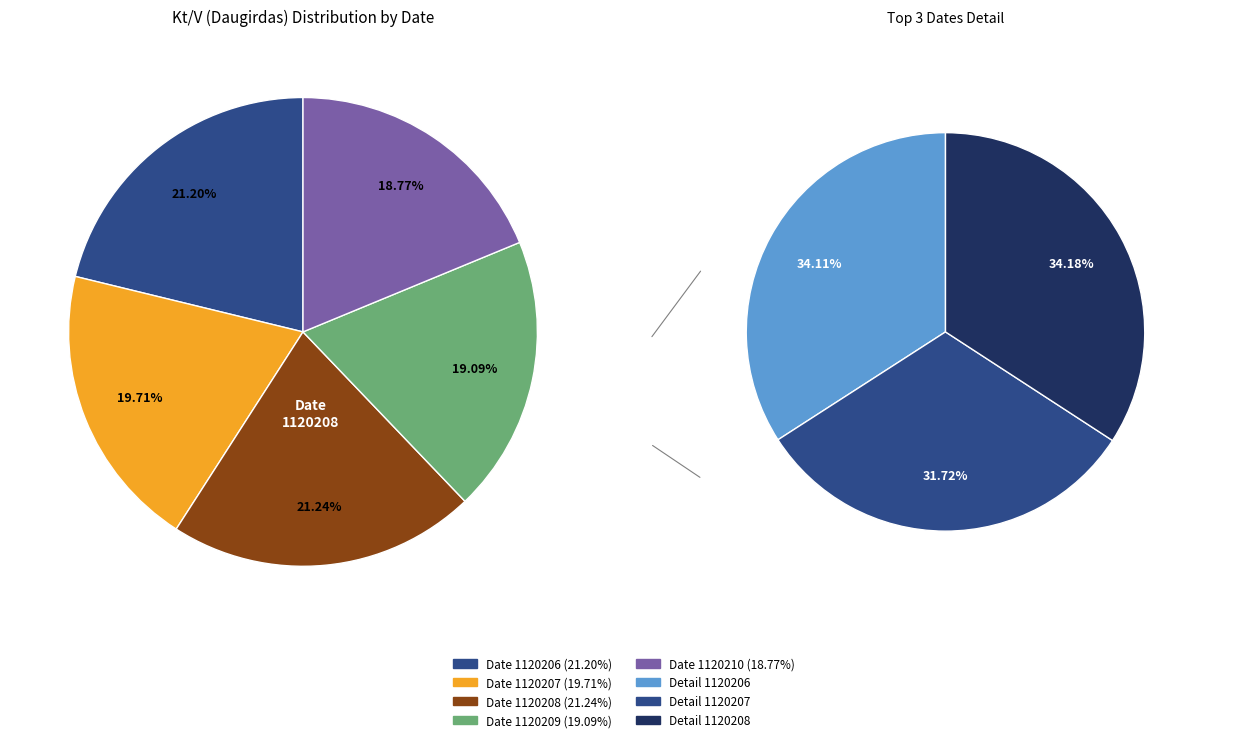

How many segments does this pie chart have?

5